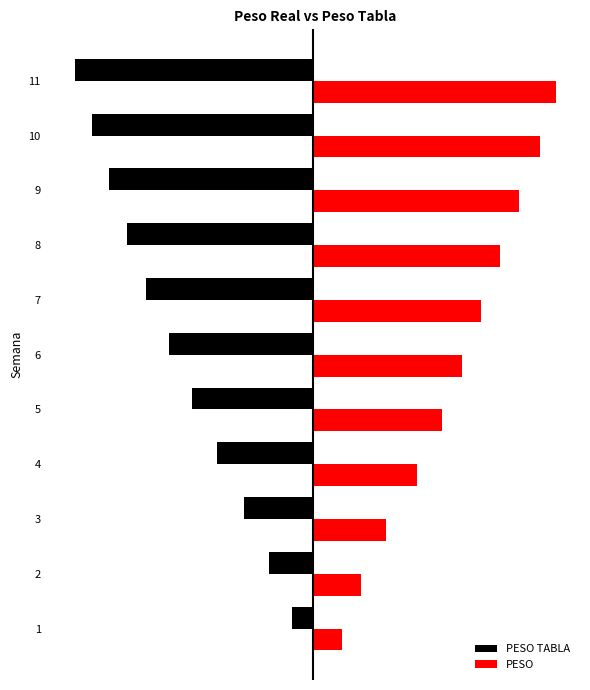

What are all the series names shown in the legend?

PESO TABLA, PESO